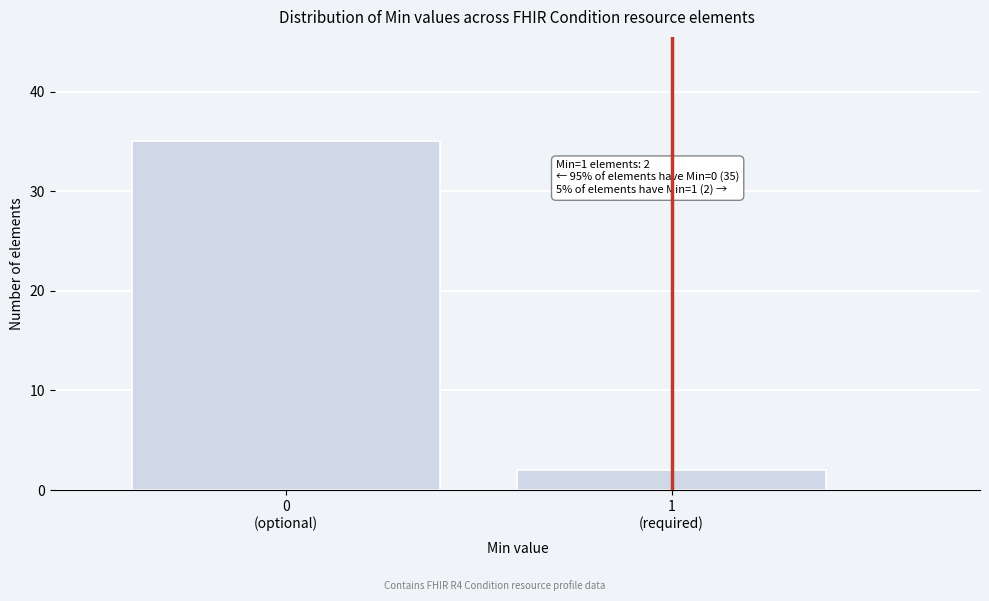

Reading left to right, transcribe all the data shown in this chart.

35	2